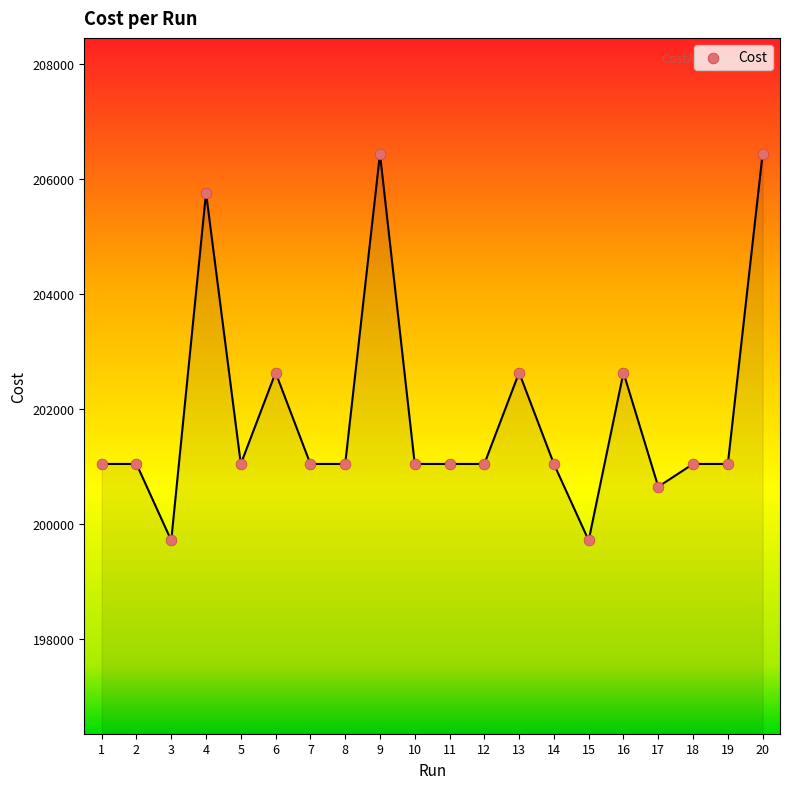

What is the range of X values (max minus min)?

19.0